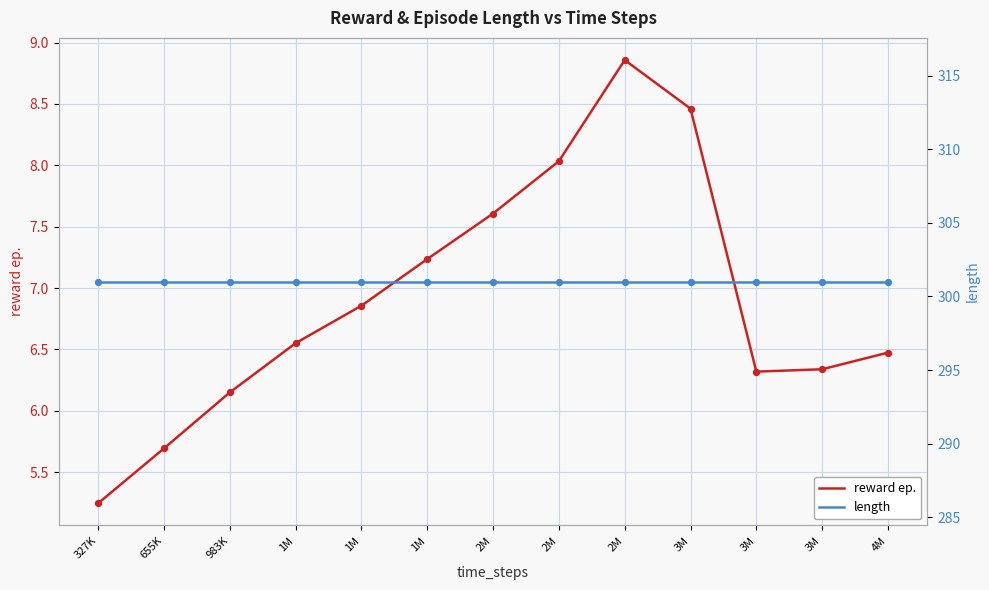

Which series contains the lowest Y value?

reward ep.